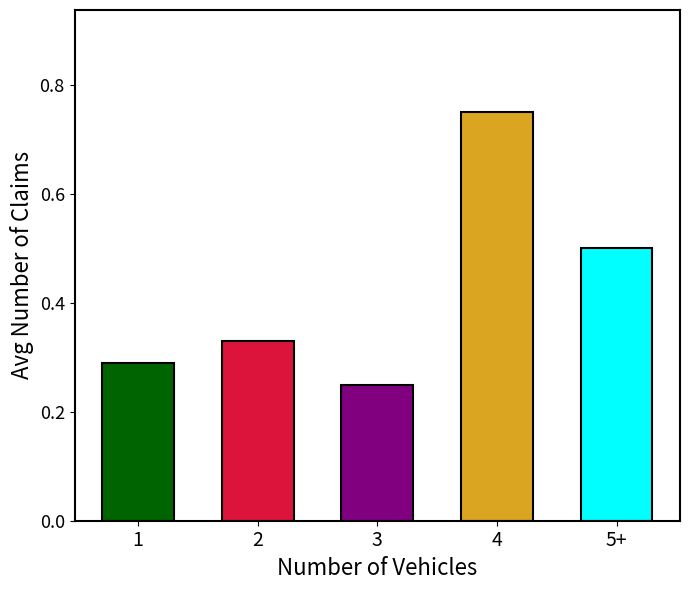

What is the label of the 1st bar from the right?

5+